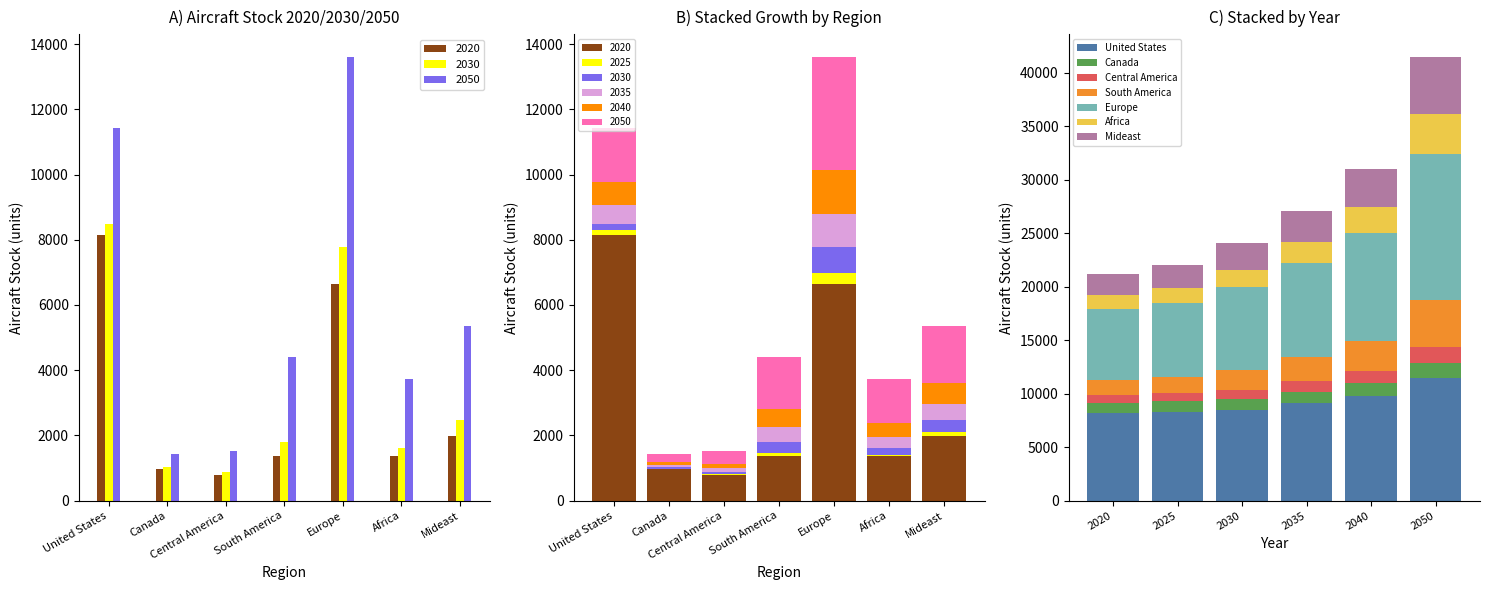

What is the label of the 1st bar from the left?

United States